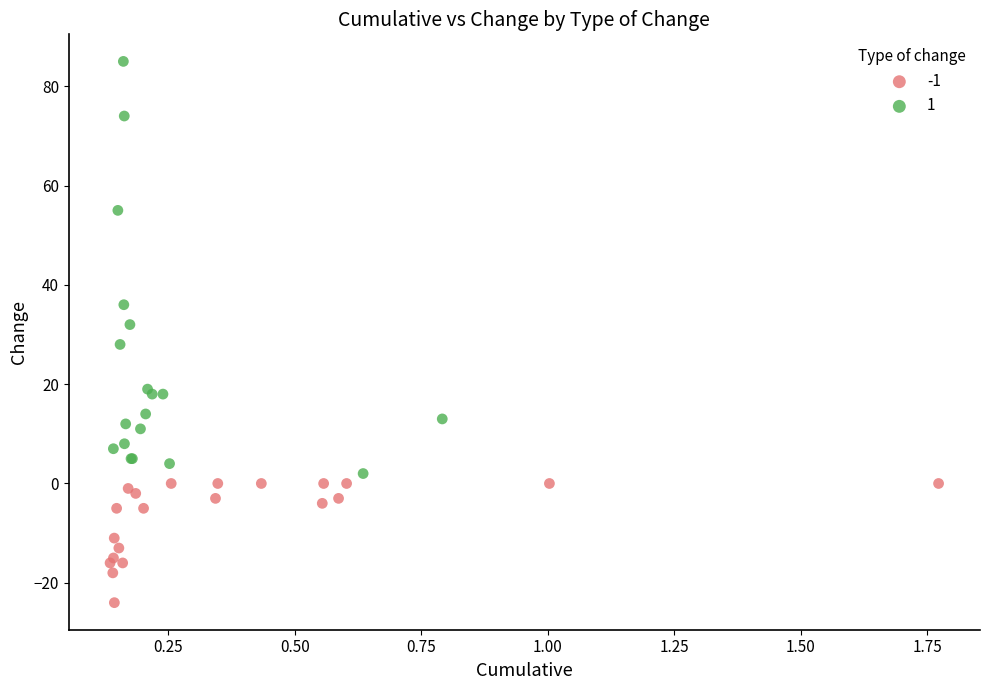

Which series reaches the maximum Y coordinate?

1